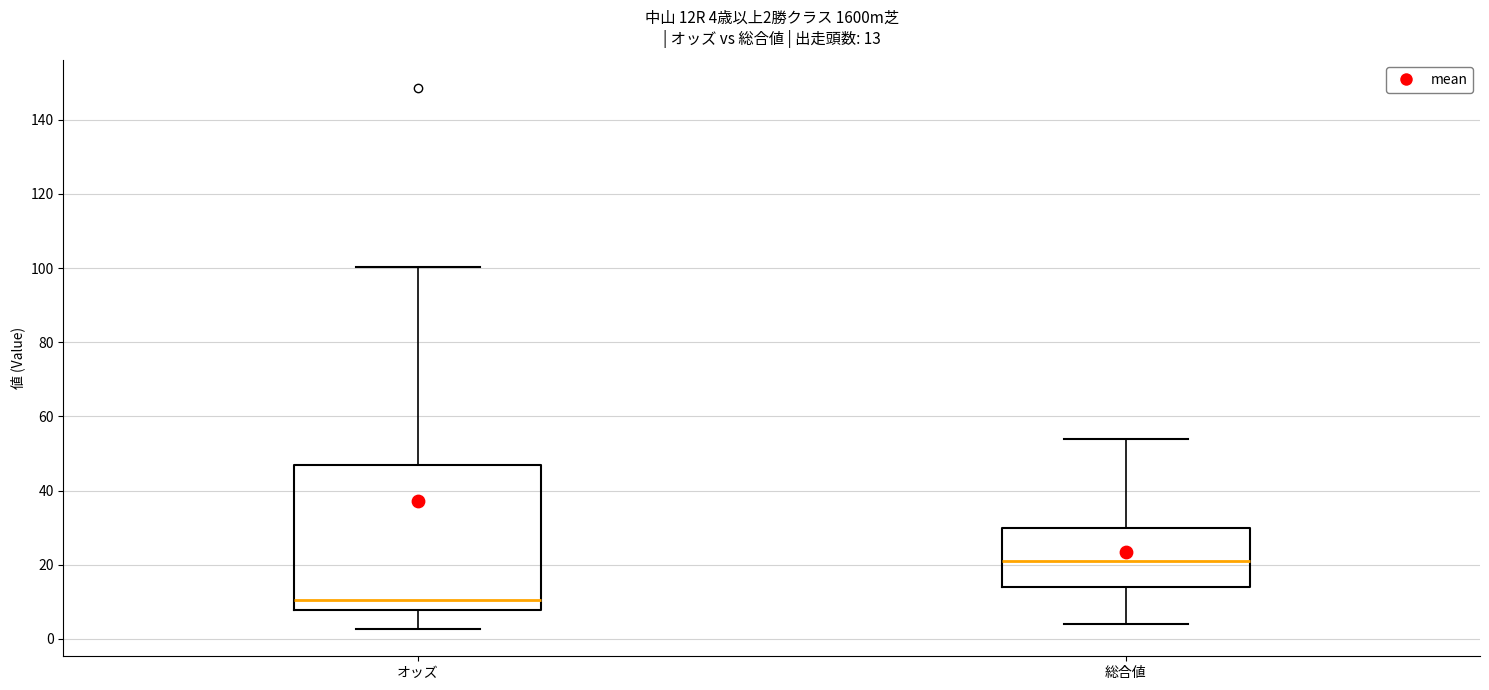

Comparing the boxes themselves (not the whiskers), which one is the tallest?

オッズ